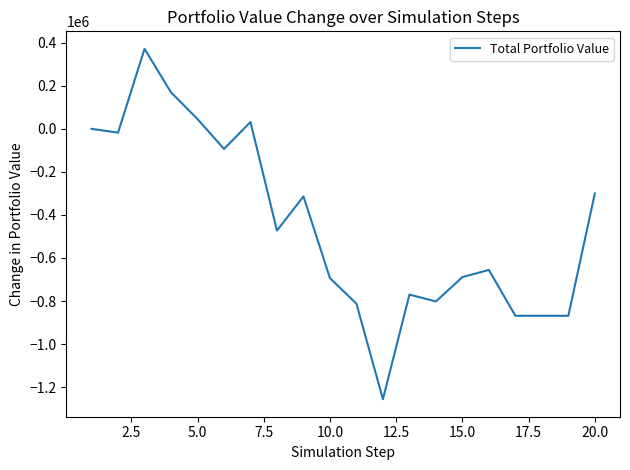

What is the difference between the maximum and minimum values?

1628170.0